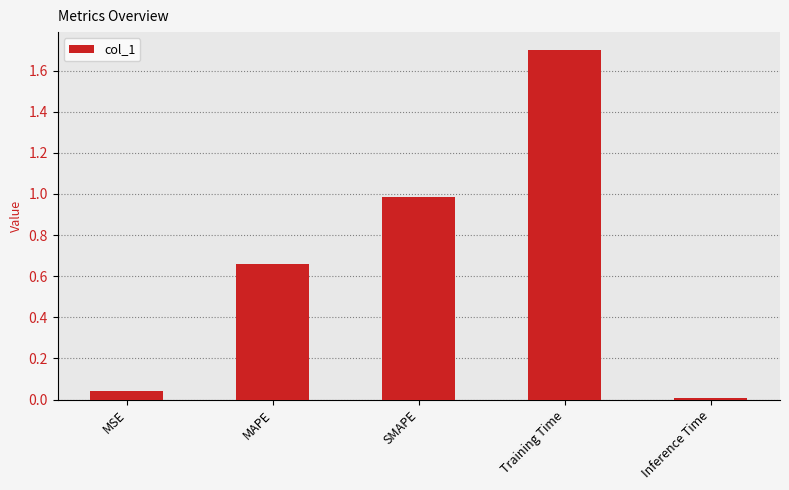

What is the greatest value displayed?

1.7